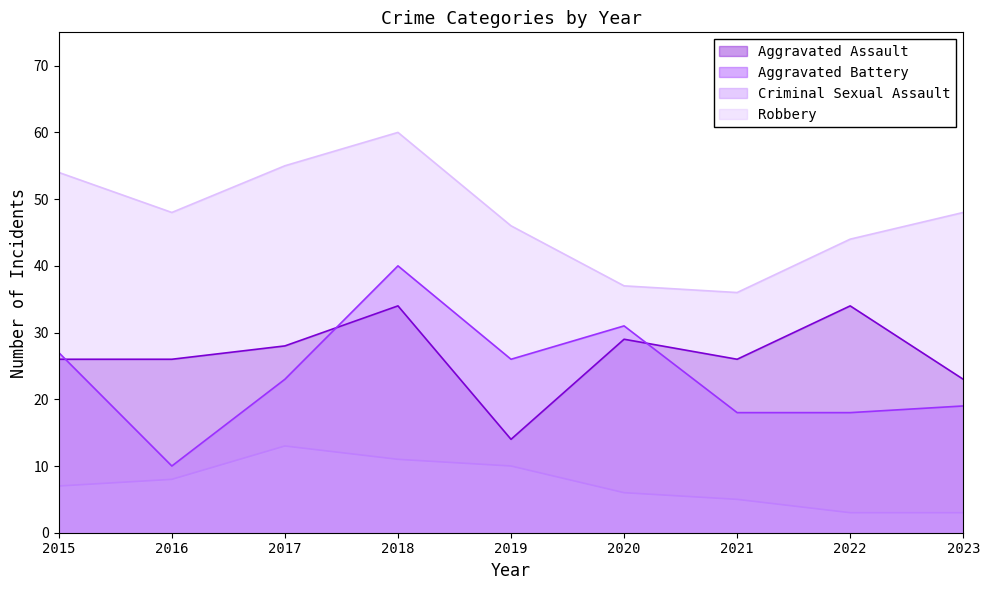

True or false: Aggravated Assault and Robbery intersect in this chart.

False